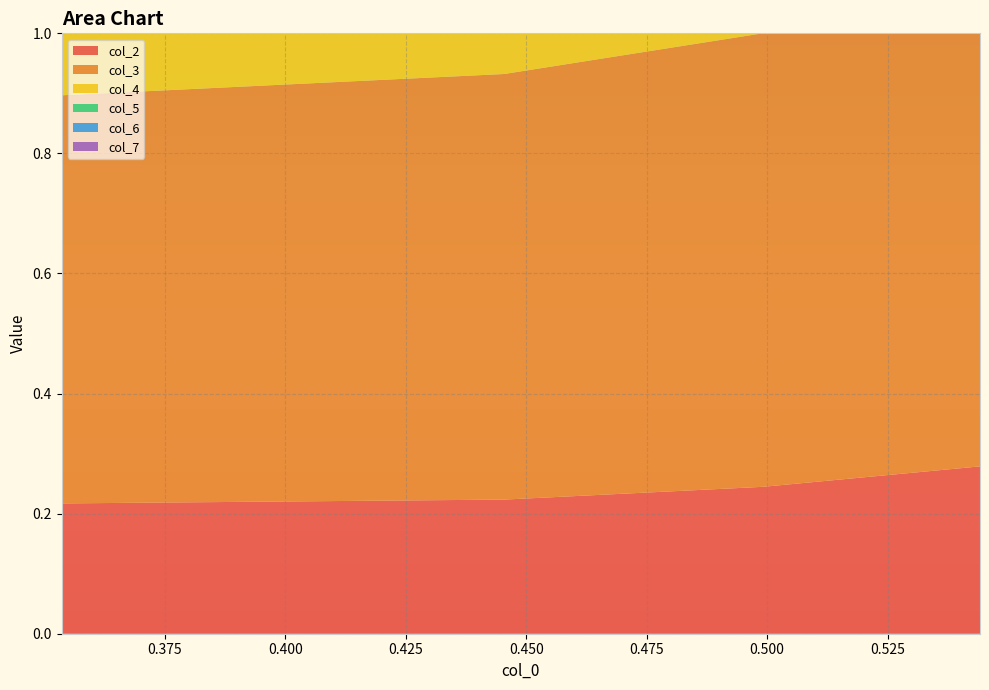

Reading left to right, list all the values displayed in this chart.

col_2: 0.35355286=0.2	0.445407279=0.2	0.499133449=0.2	0.544194107=0.3
col_3: 0.35355286=0.7	0.445407279=0.7	0.499133449=0.8	0.544194107=0.8
col_4: 0.35355286=0.4	0.445407279=0.5	0.499133449=0.5	0.544194107=0.5
col_5: 0.35355286=0.6	0.445407279=0.6	0.499133449=0.6	0.544194107=0.7
col_6: 0.35355286=0.2	0.445407279=0.2	0.499133449=0.2	0.544194107=0.2
col_7: 0.35355286=0.7	0.445407279=0.7	0.499133449=0.7	0.544194107=0.8